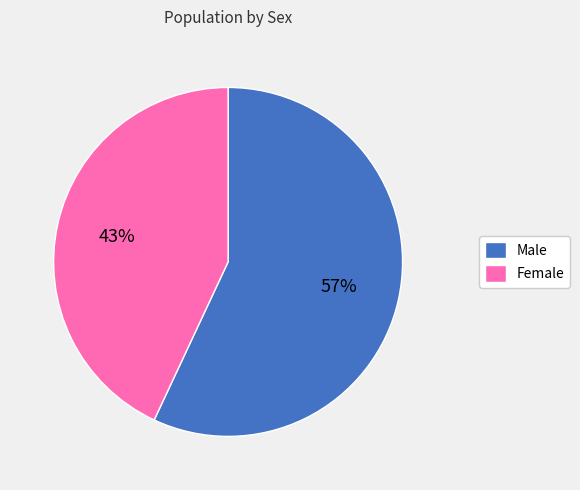

To the nearest percent, what is the difference between the largest and smallest slice percentages?

14%